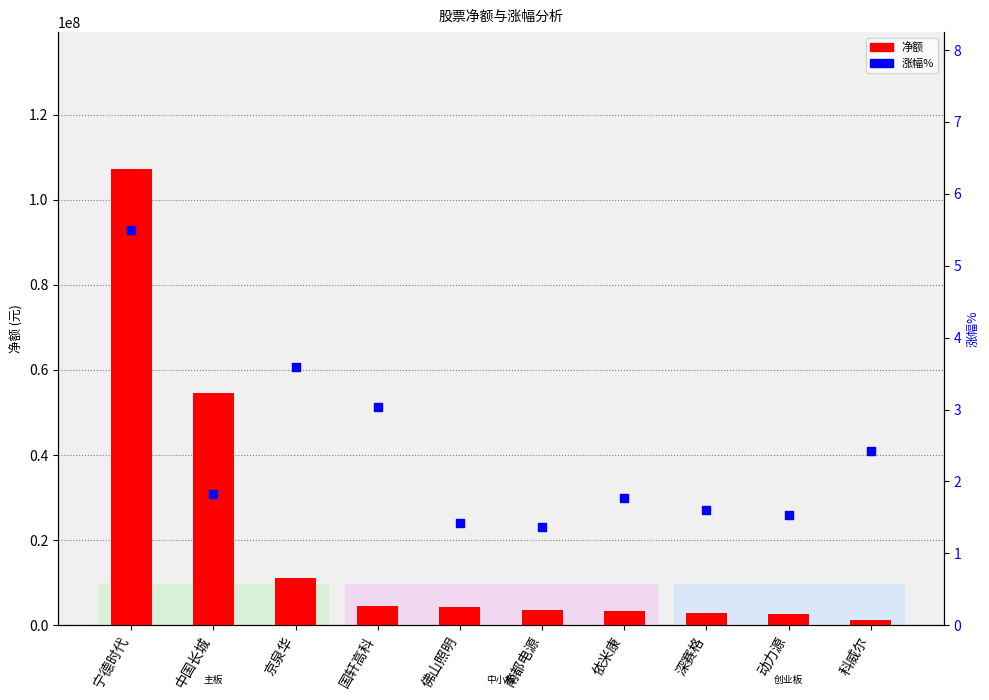

At which category is the sum across all series the highest?

宁德时代